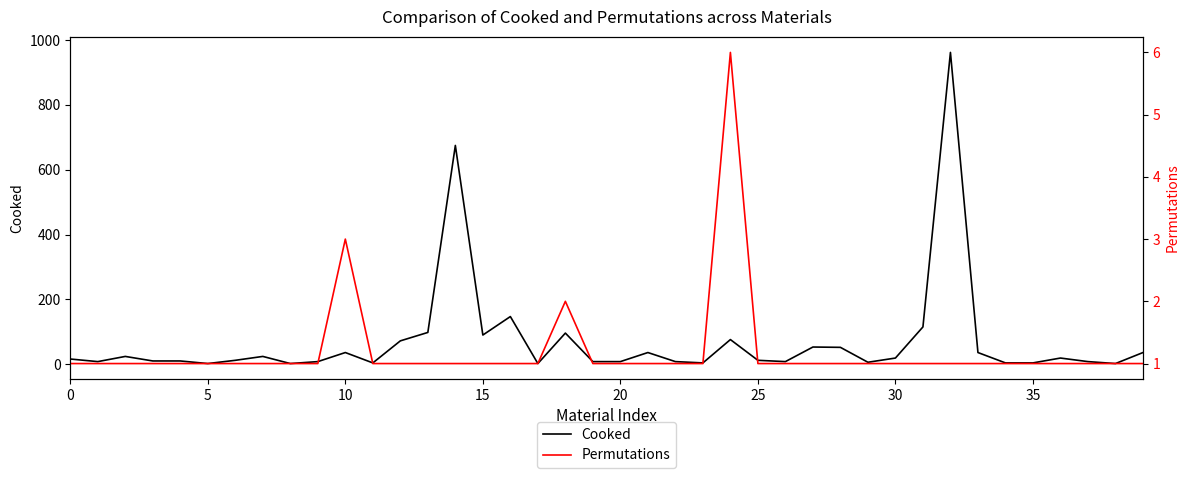

True or false: Permutations has a value of 1 at 16.

True